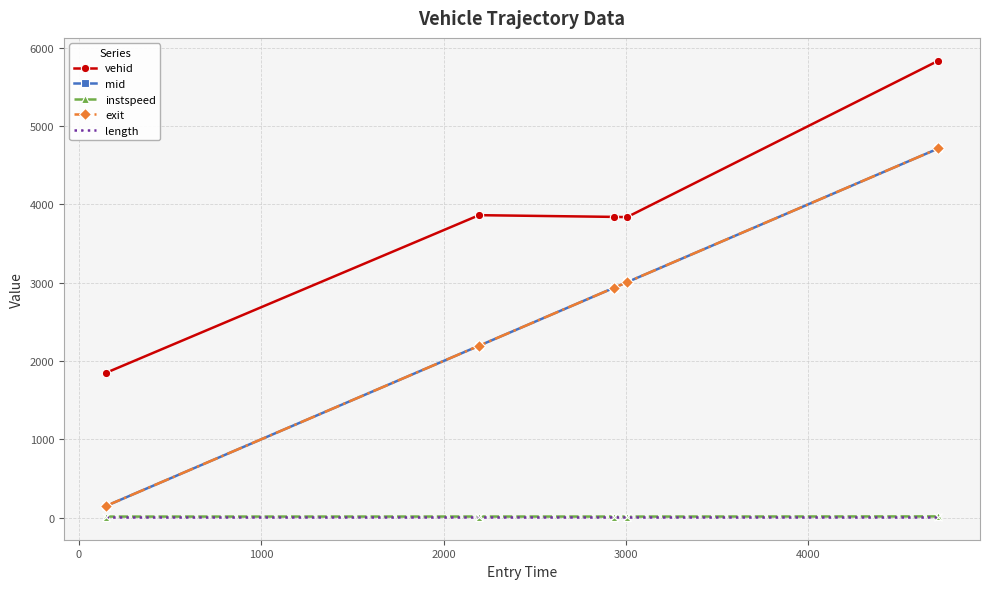

Which series has the widest spread of values?

mid